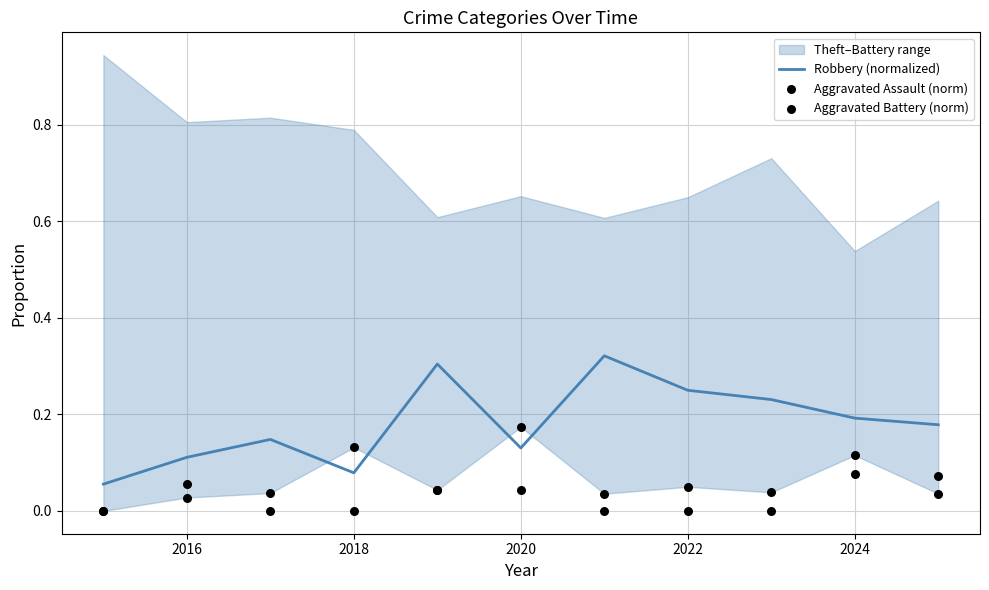

Which series contains the lowest Y value?

Aggravated Assault (norm)